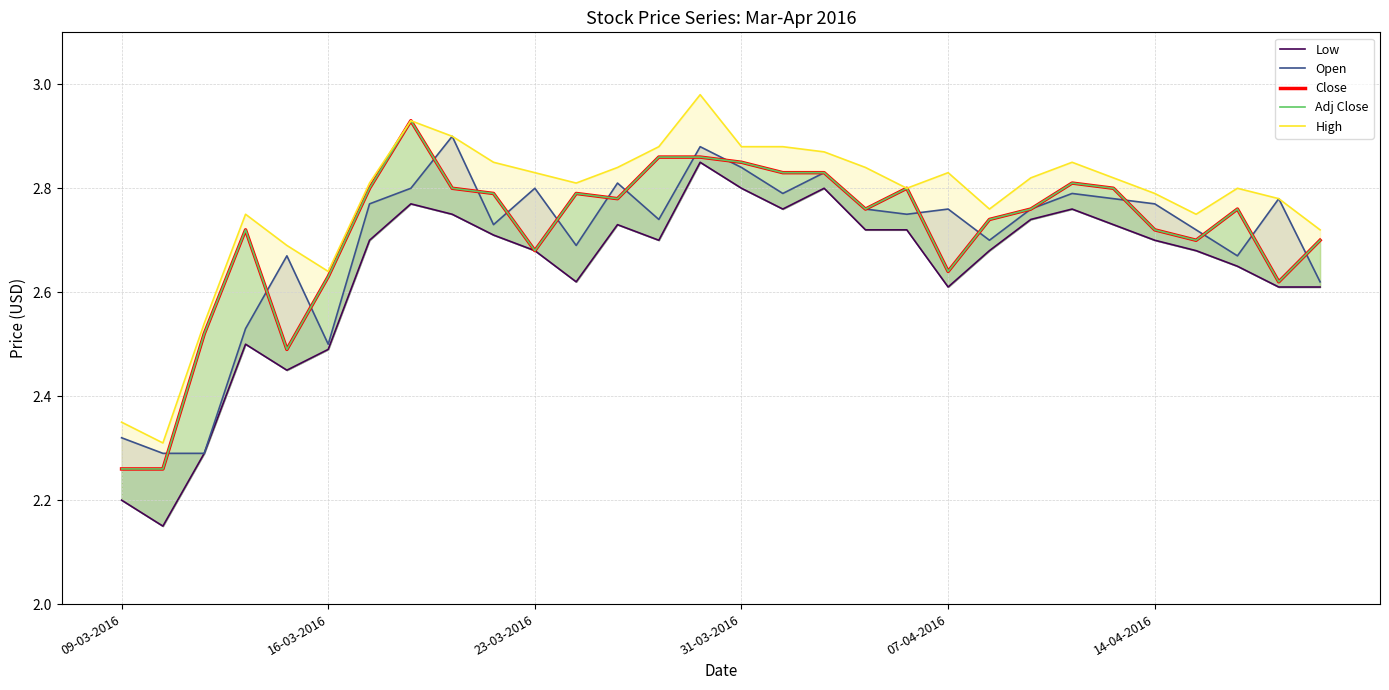

Read the High value at 09-03-2016.

2.4